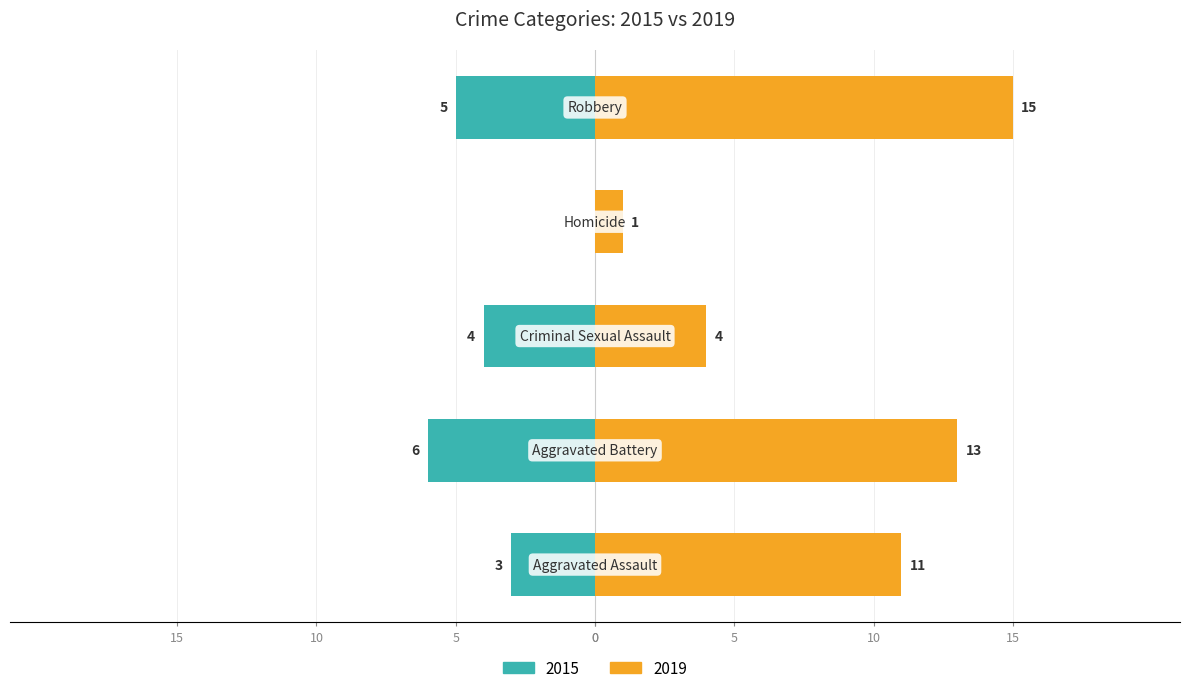

What is the difference between the 2019 values at Homicide and Aggravated Assault?

10